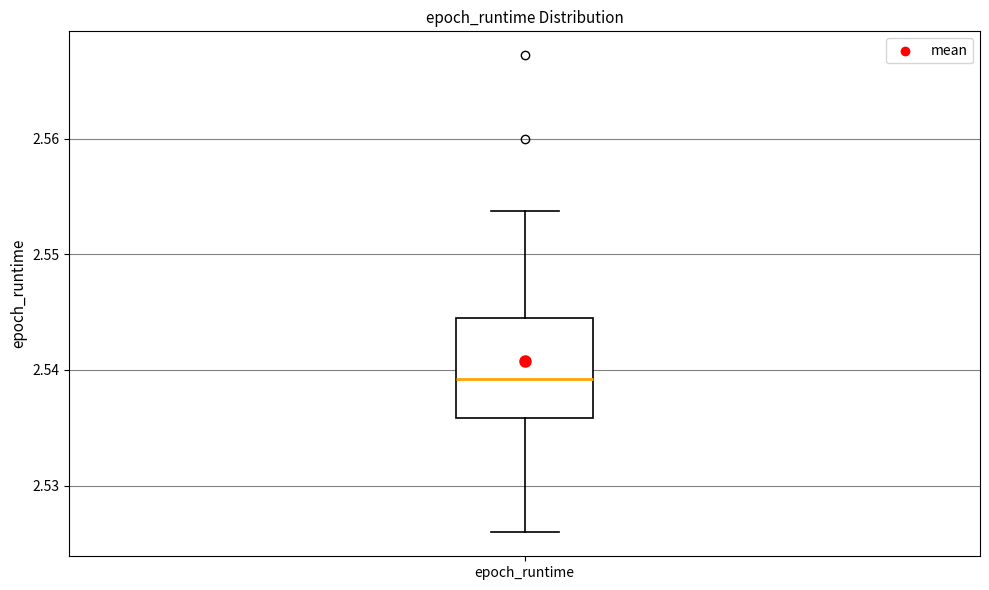

Read this box plot against the y-axis: the position of the median line, the range covered by the box, and the ends of both whiskers. The values are not printed on the chart, so give them approximately, as read against the axis.

median 2.539, box 2.536 to 2.545, whiskers 2.526 to 2.554